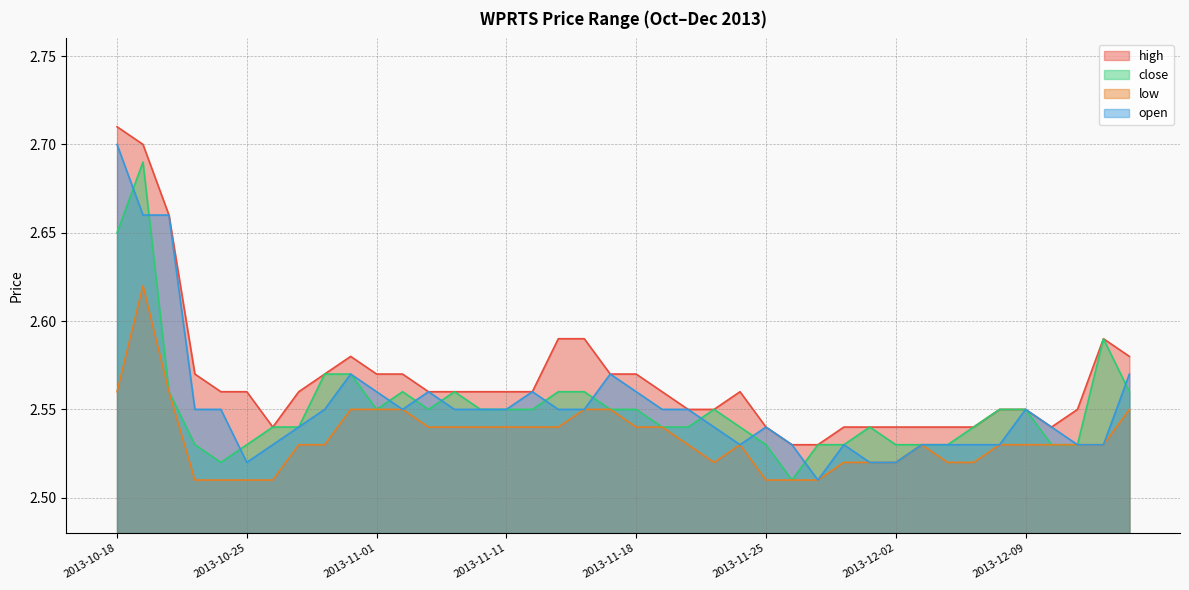

What are all the series names shown in the legend?

high, close, low, open